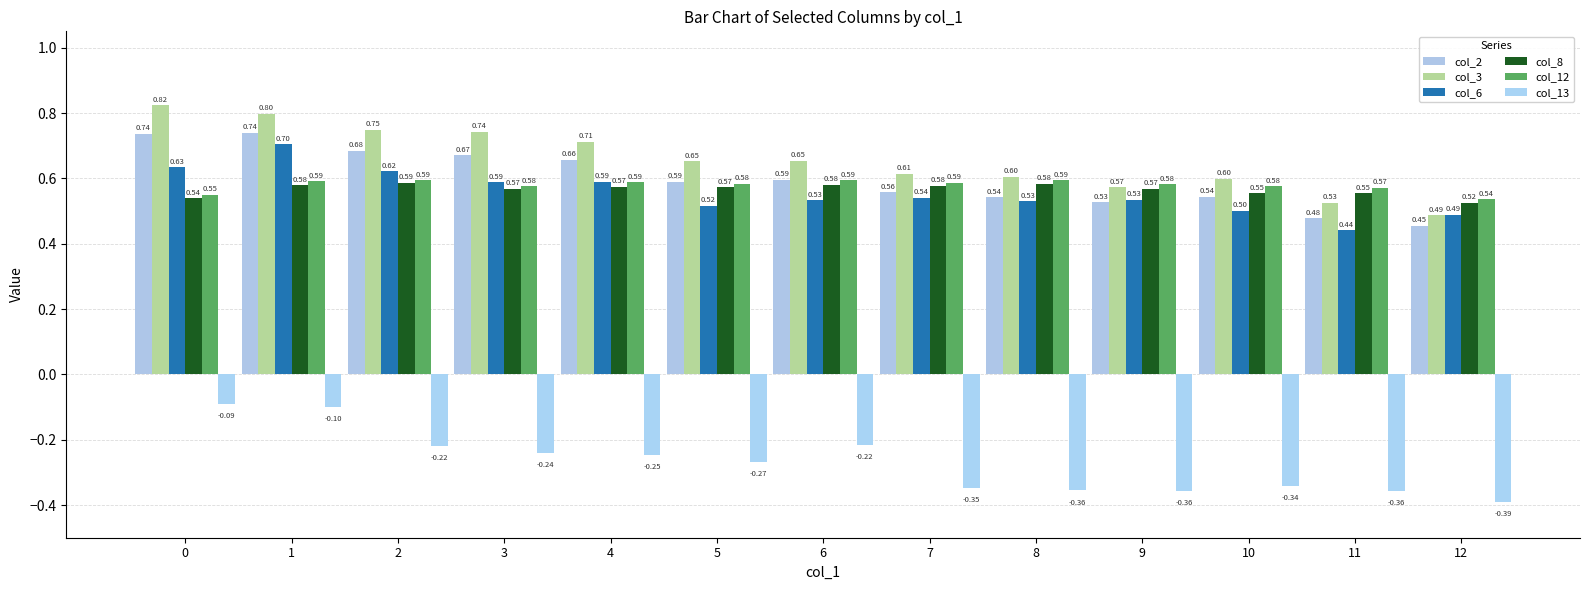

The value of col_6 at 4 is 0.6. True or false?

True